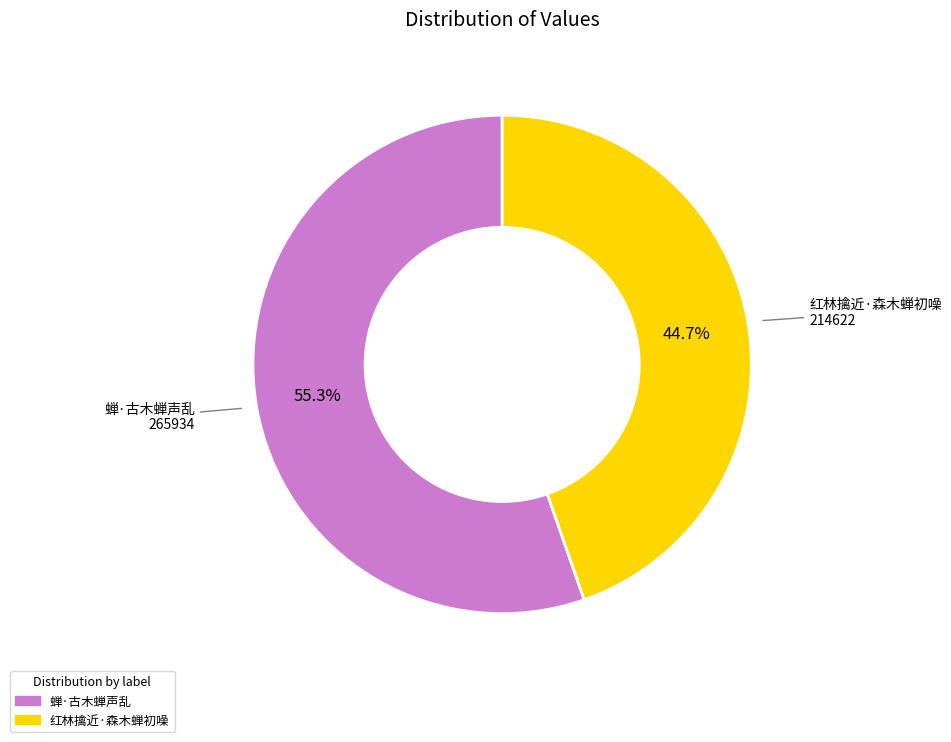

What is the largest slice in the pie chart?

蝉·古木蝉声乱